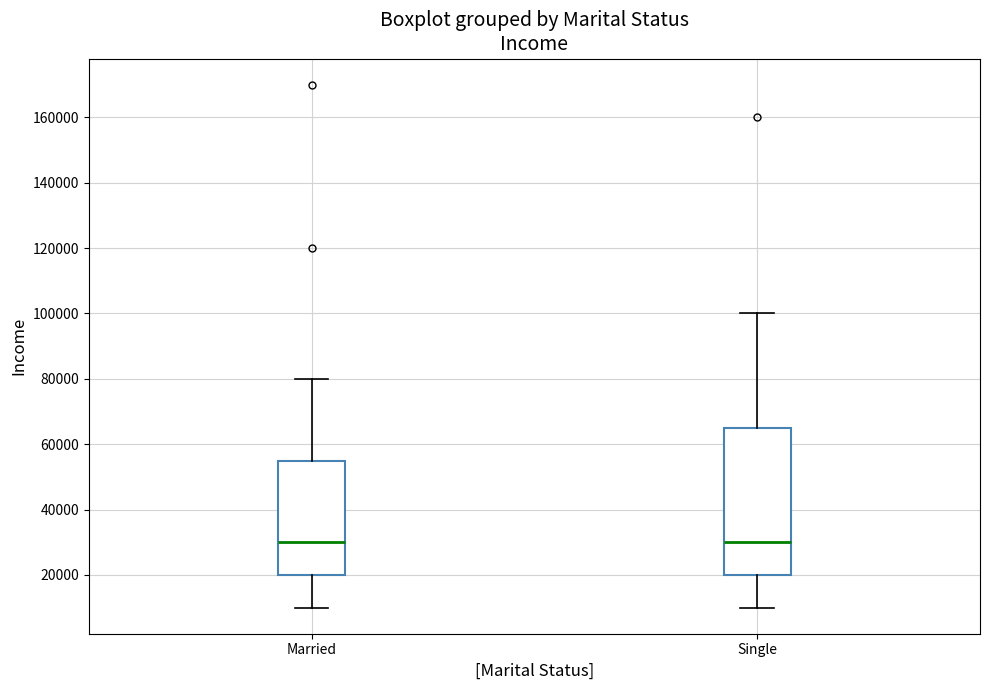

Reading left to right, read every box against the y-axis: the position of its median line, the range the box covers, and the ends of its whiskers. The values are not printed on the chart, so give them approximately, as read against the axis.

Married: median 30000, box 20000 to 56000, whiskers 10000 to 80000
Single: median 30000, box 20000 to 66000, whiskers 10000 to 100000